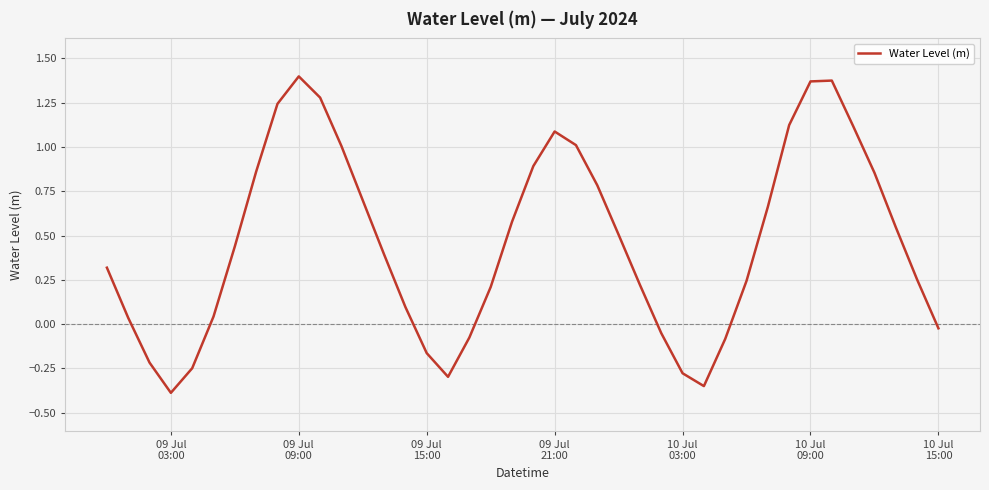

What is the minimum value shown in the chart?

-0.4